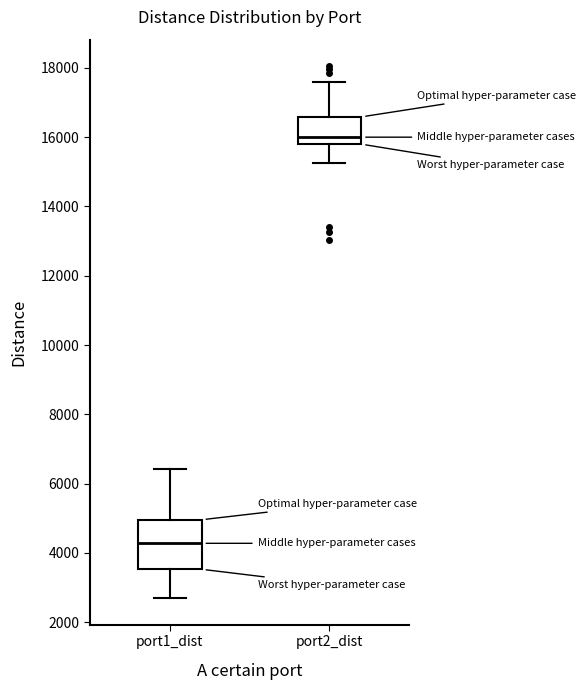

Where does the upper whisker of the box for port1_dist end on the y-axis? The values are not printed on the chart, so give them approximately, as read against the axis.

6400